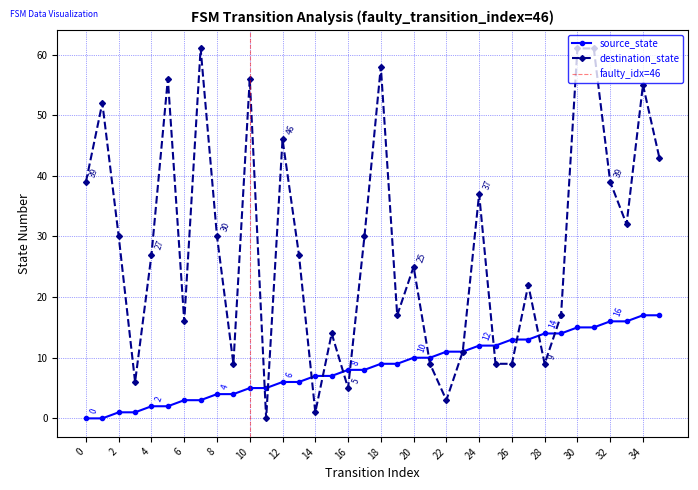

Does the chart have visible grid lines?

Yes